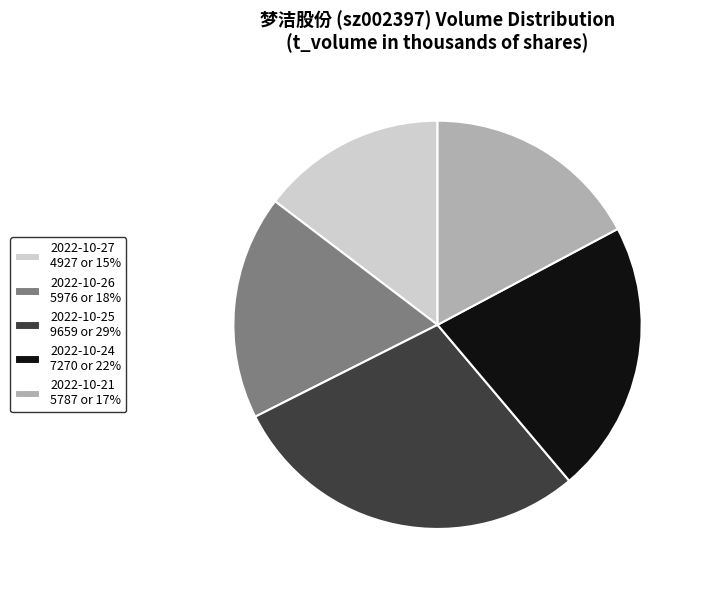

How many slices are in this pie chart?

5